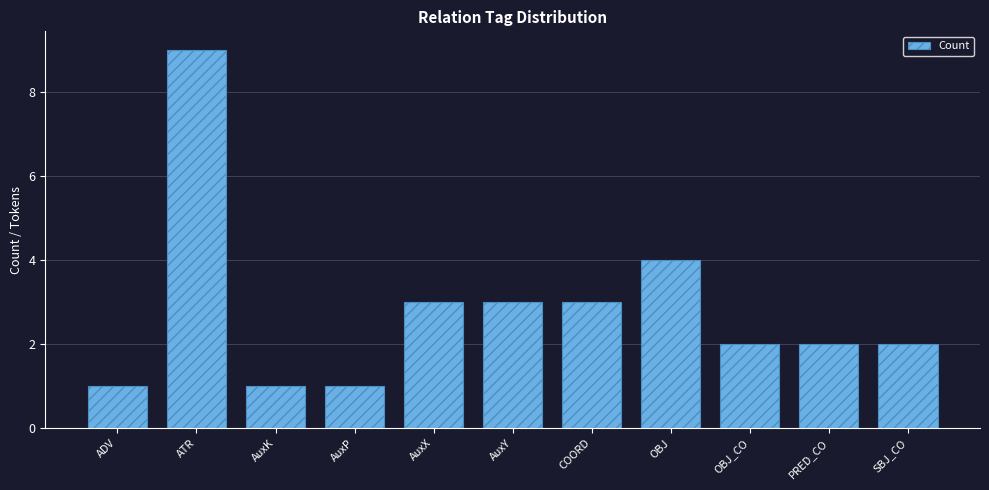

What is the difference between the values at COORD and OBJ?

1